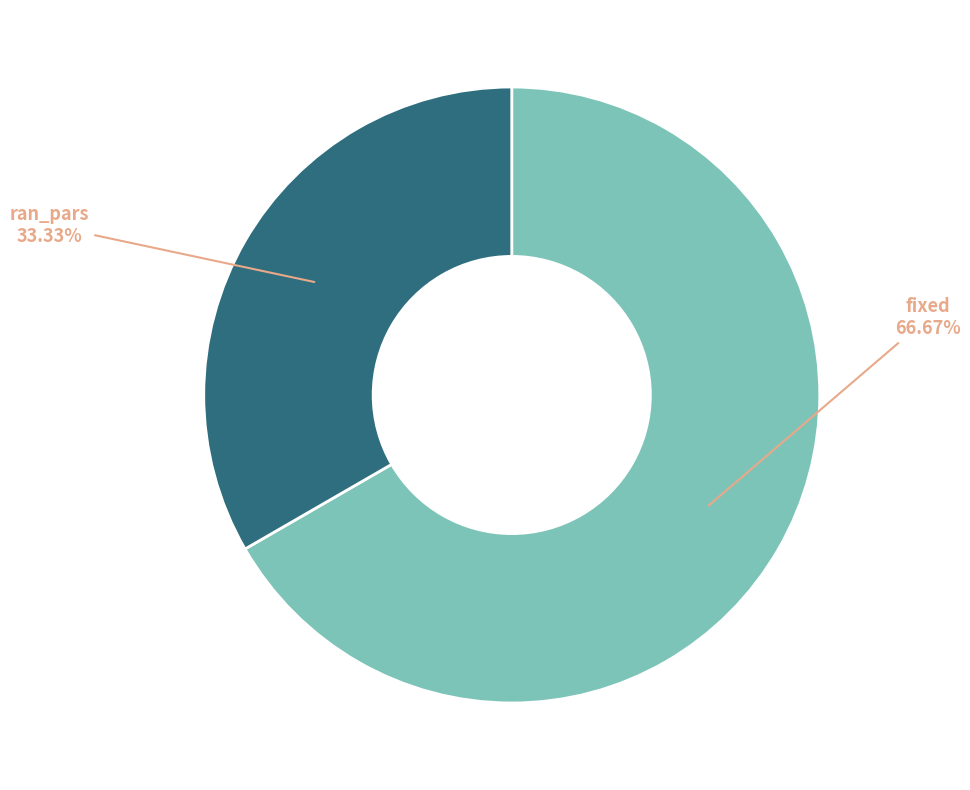

How many slices are in this pie chart?

2